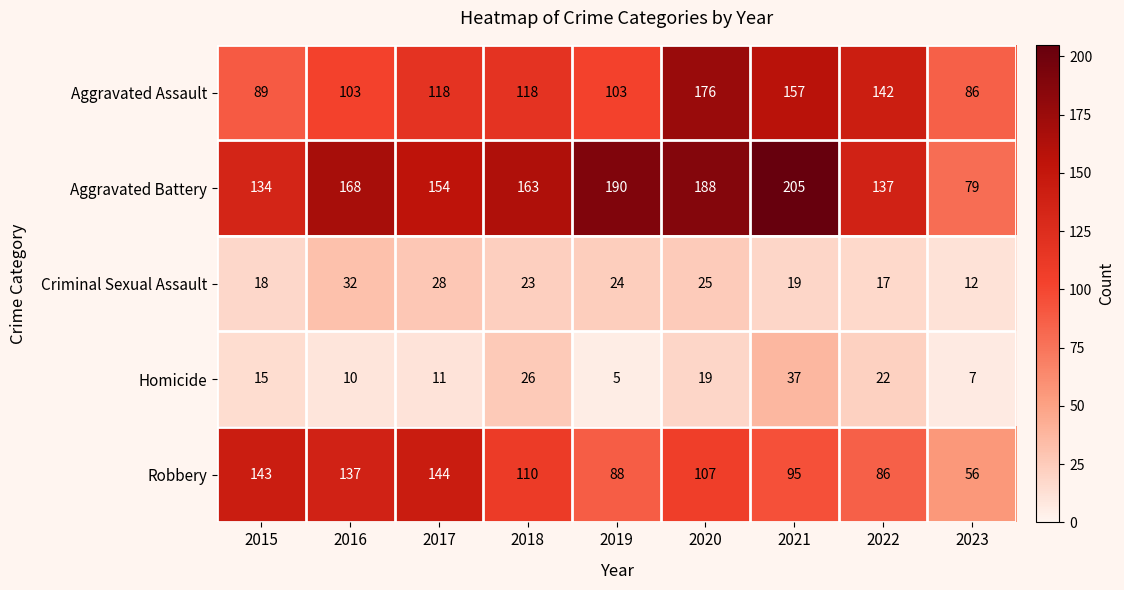

How many data points does each series have?

9